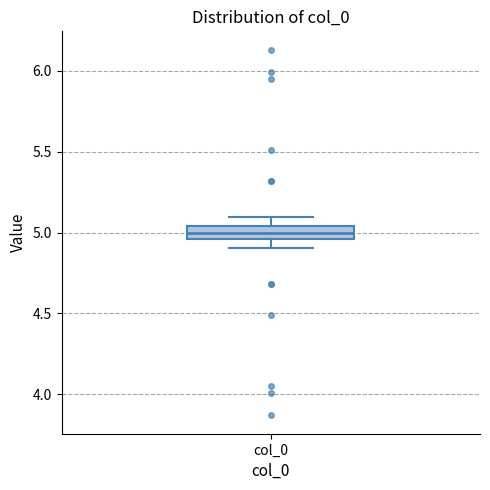

Transcribe this box plot: give where the median line is, the range the box spans, and where the two whiskers end, as read against the y-axis. The values are not printed on the chart, so give them approximately, as read against the axis.

median 5.00, box 4.95 to 5.05, whiskers 4.90 to 5.10